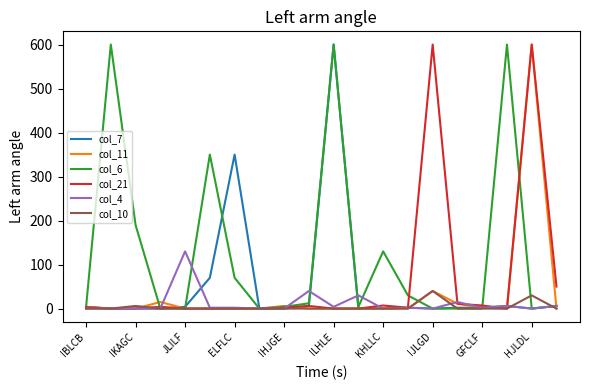

What are all the series names shown in the legend?

col_7, col_11, col_6, col_21, col_4, col_10